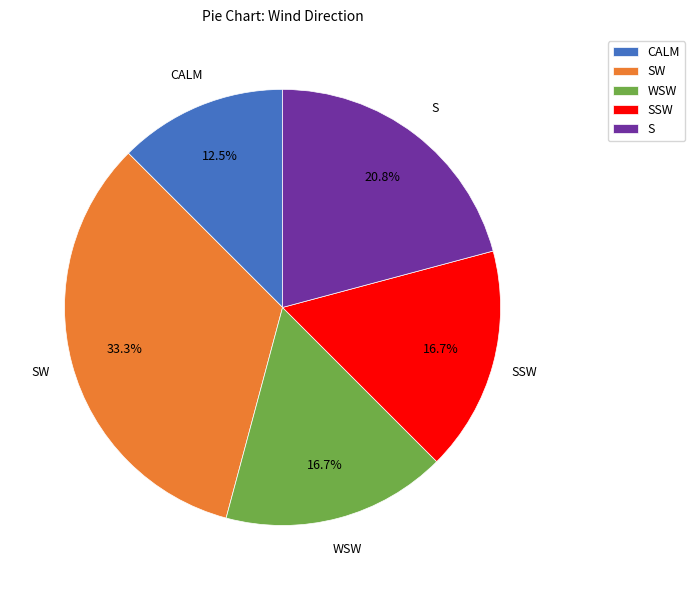

Count the number of slices in the pie.

5